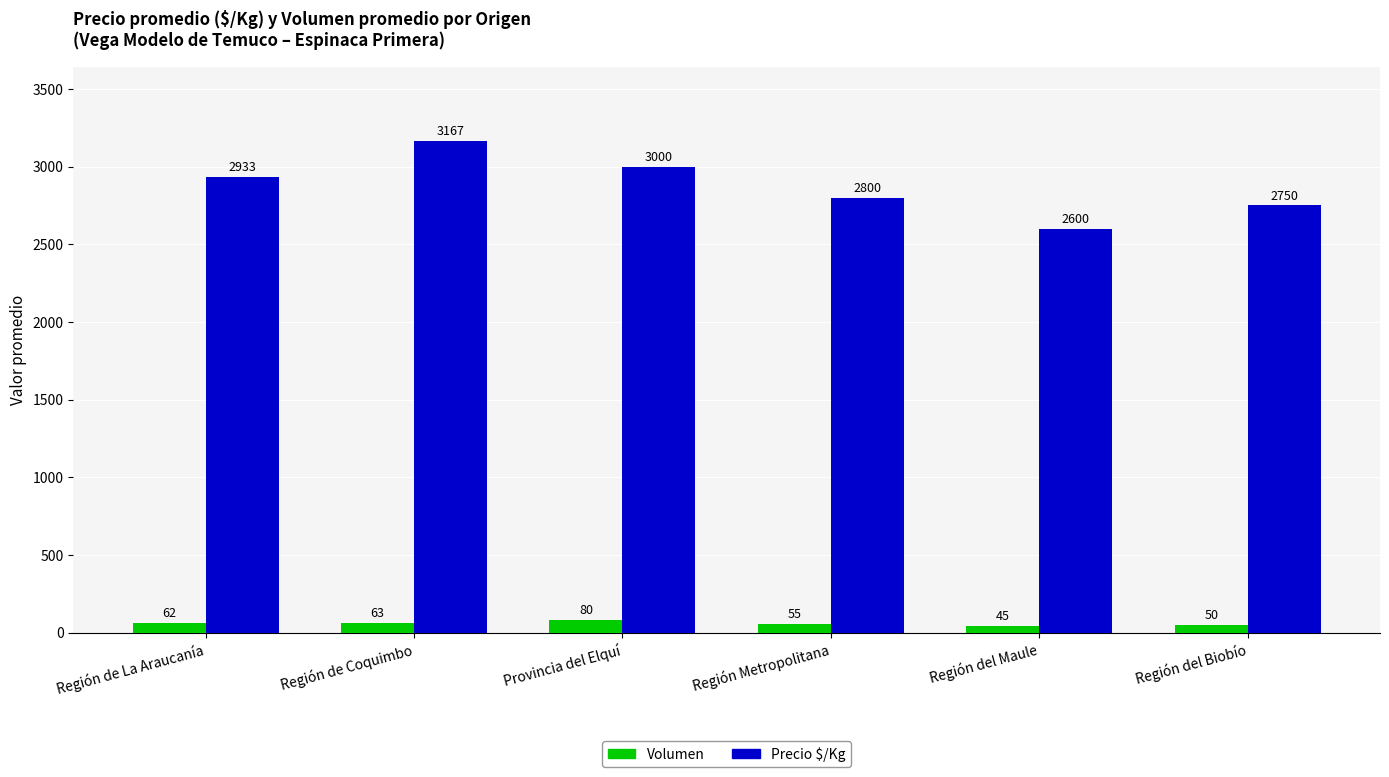

Are the bars grouped side by side (vs. stacked)?

Yes